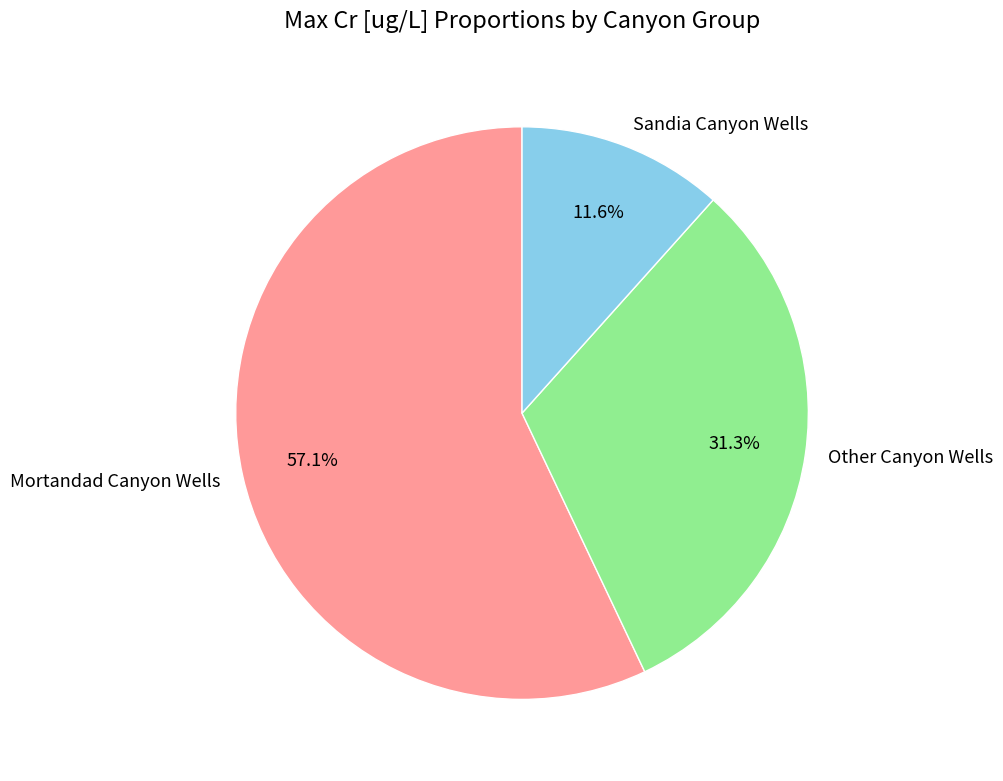

Rank the categories by value from highest to lowest.

Mortandad Canyon Wells, Other Canyon Wells, Sandia Canyon Wells